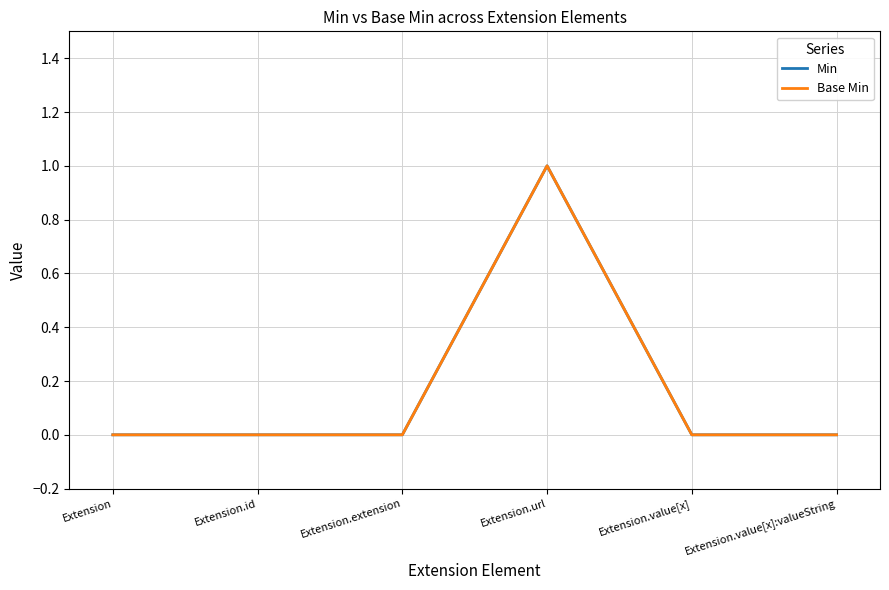

Which series changed the most between Extension and Extension.value[x]:valueString?

Min